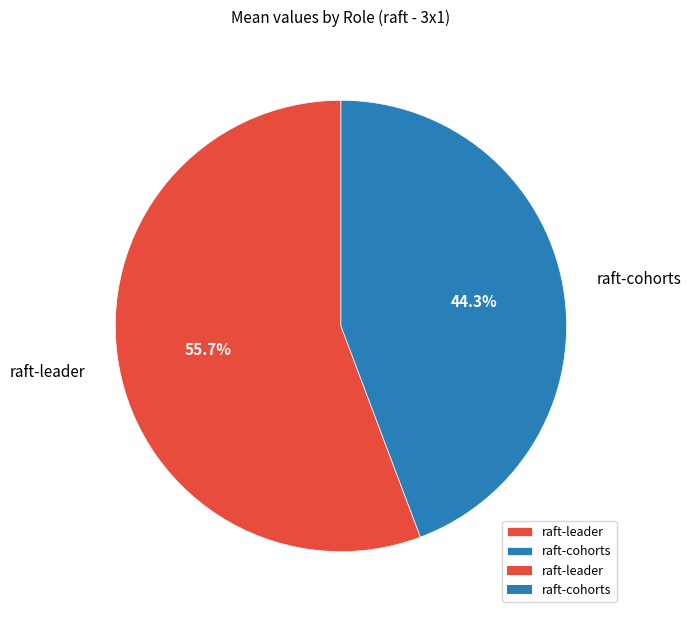

To the nearest percent, what is the average slice percentage?

50%